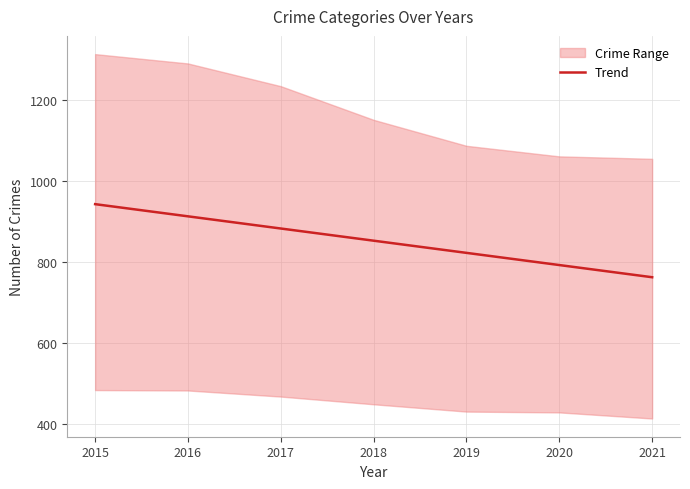

Which category has the highest value across all series?

2015